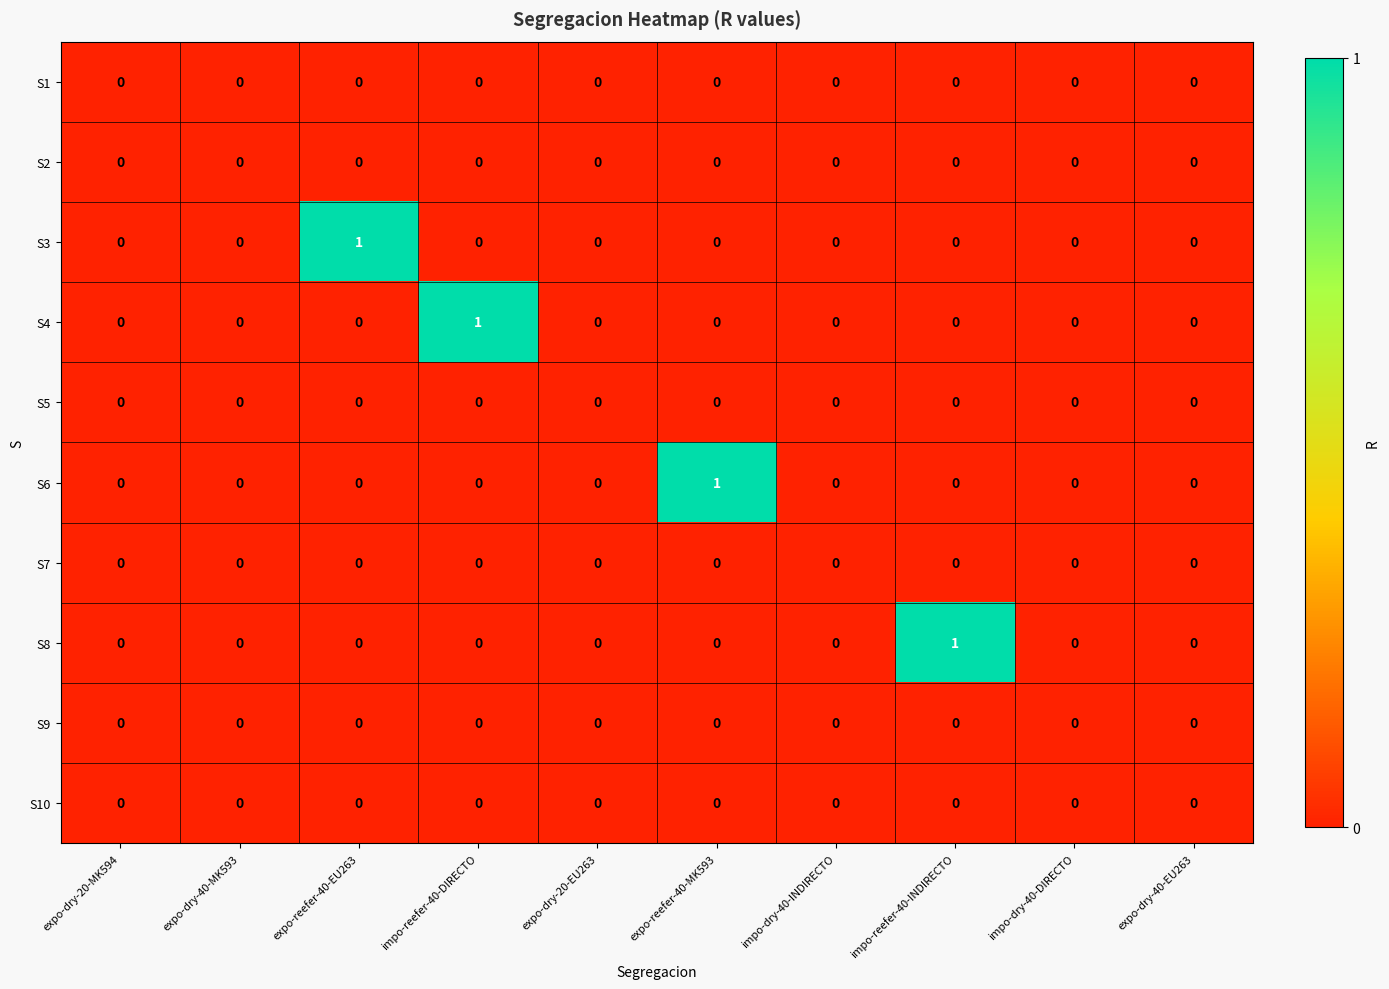

Is the value of S4 at impo-dry-40-DIRECTO greater than the value of S8 at impo-reefer-40-INDIRECTO?

No